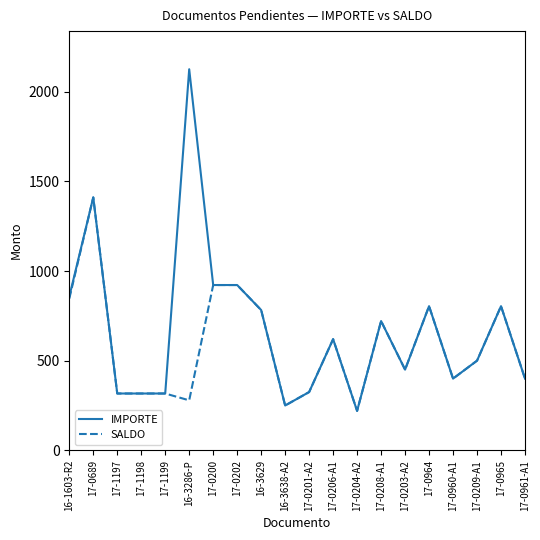

At how many categories does at least one series exceed 1261?

2